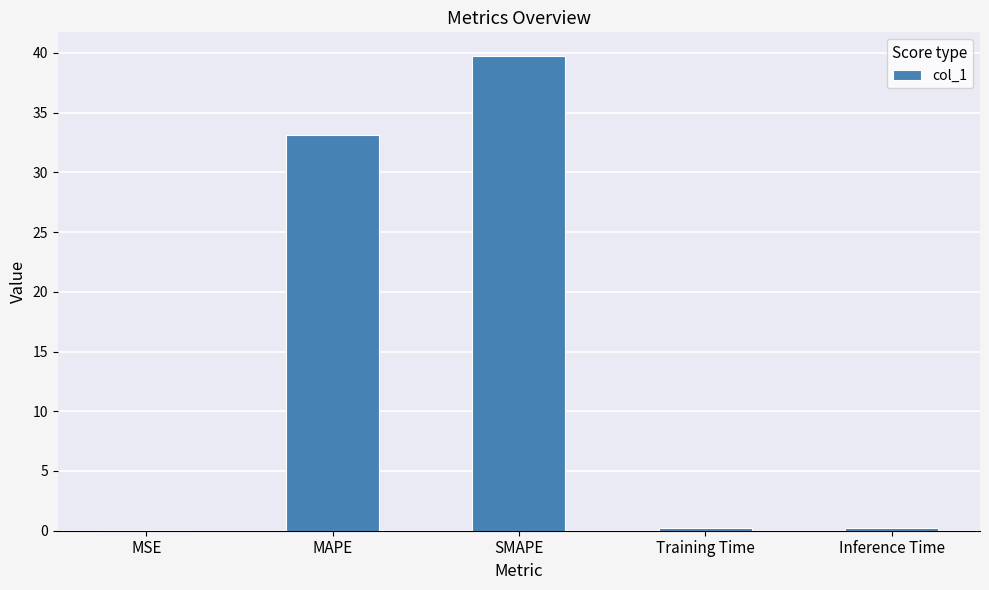

What is the greatest value displayed?

39.7